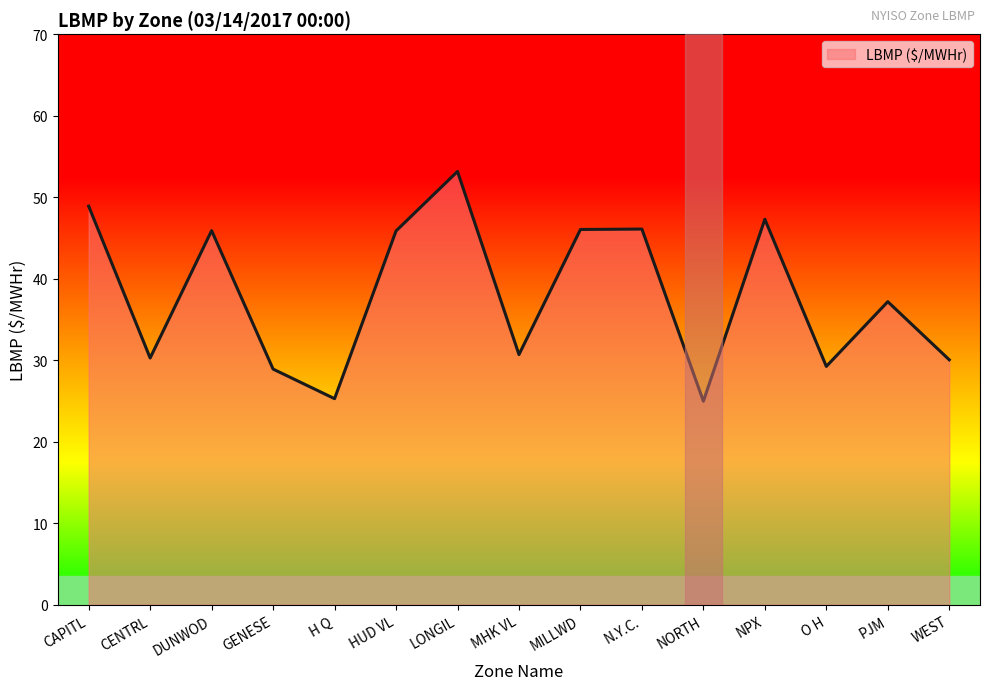

What is the change in value from CENTRL to NPX?

+17.0